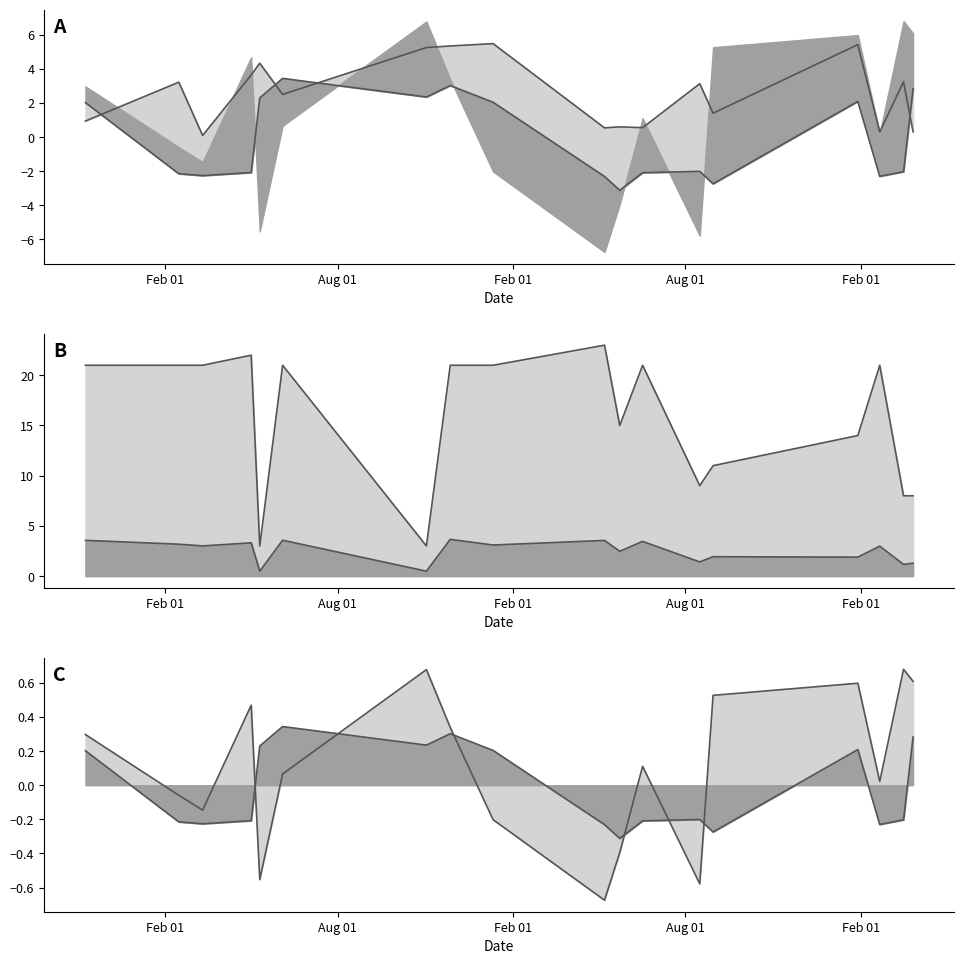

How many distinct data groups are displayed?

6